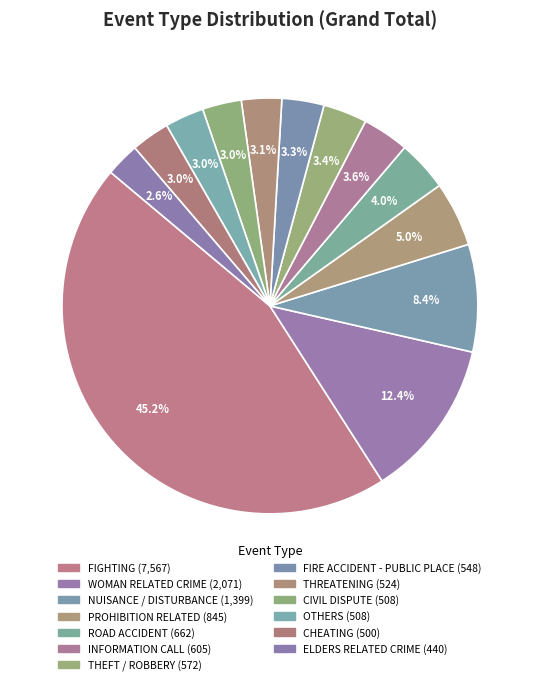

Count the number of slices in the pie.

13